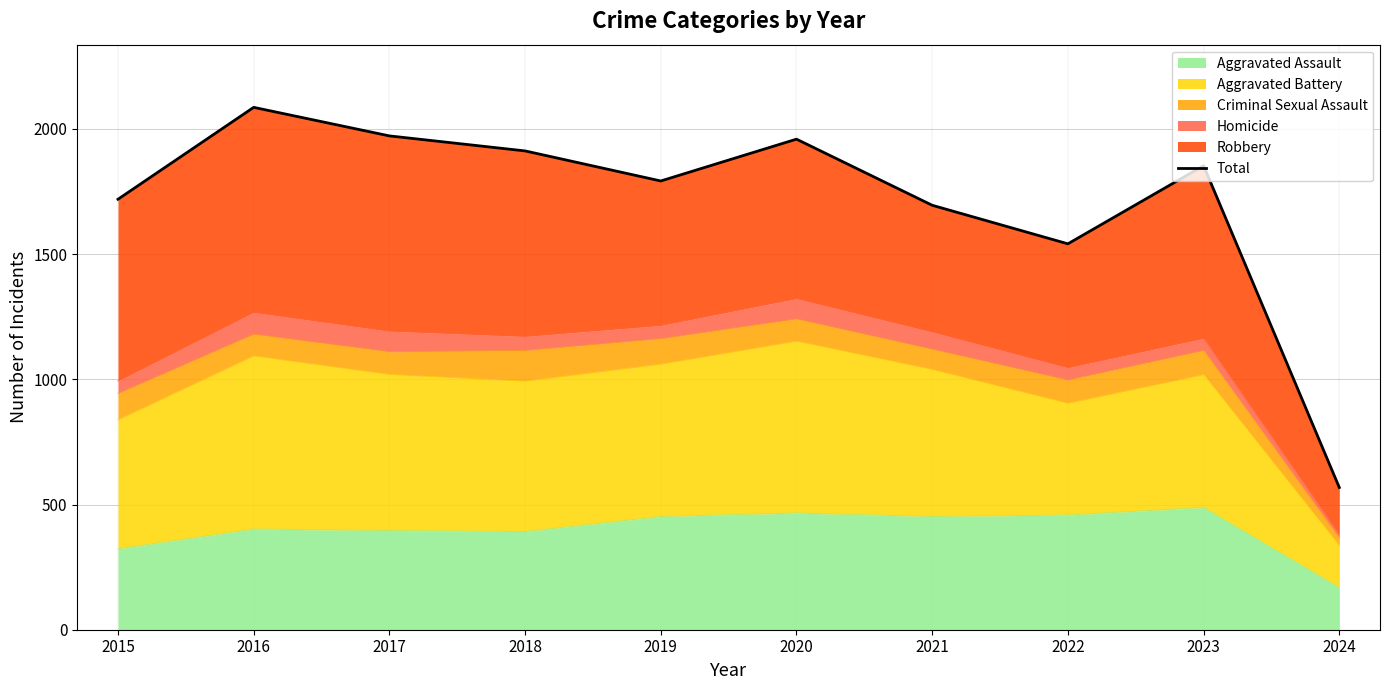

Approximately how many times larger is the value at 2016 compared to 2023?

1.1